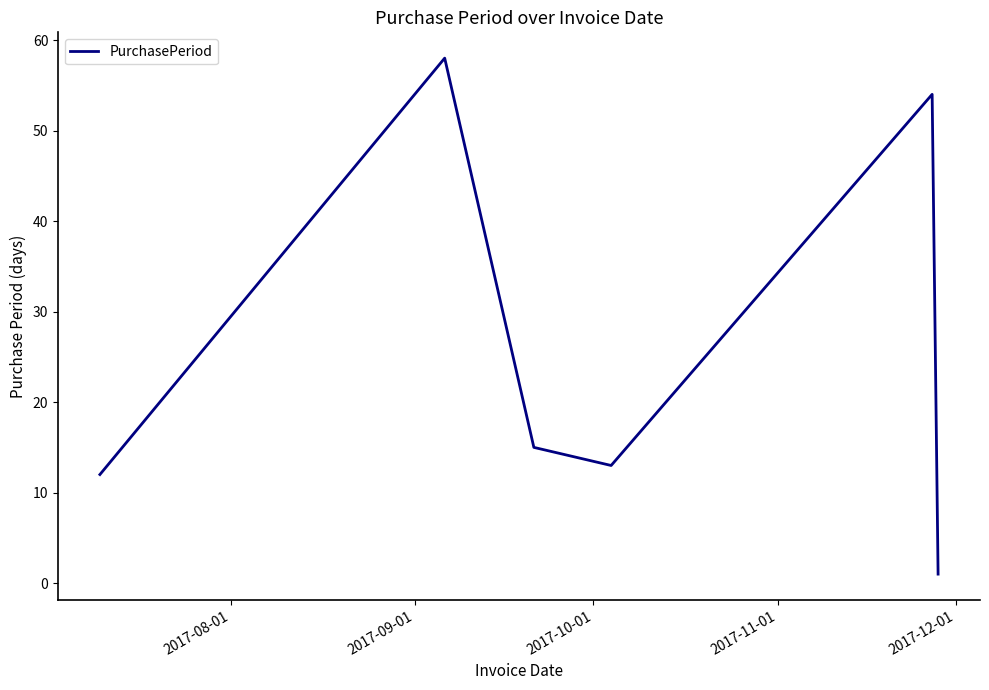

Reading right to left, what are all the values shown in this chart?

1	54	13	15	58	12